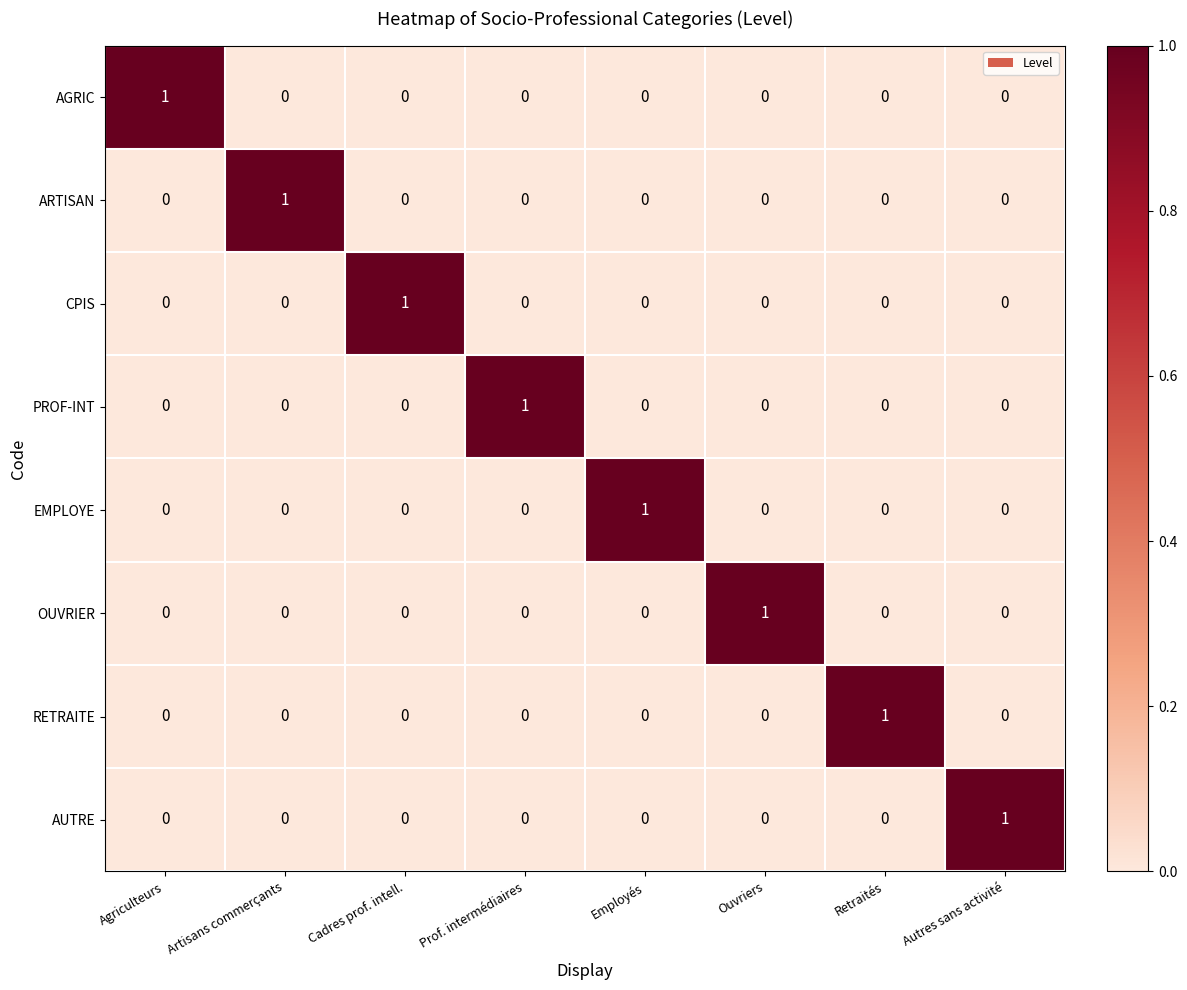

Count the ARTISAN values in the range 0 to 1.

8